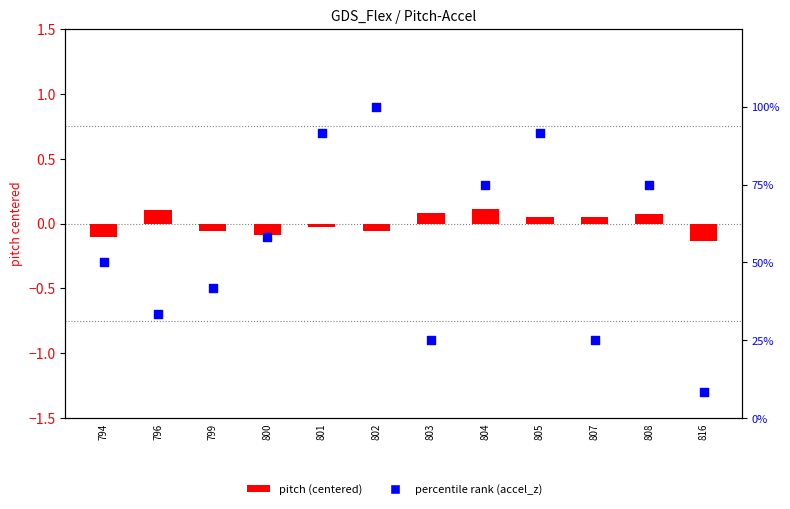

Is the value of percentile rank (accel_z) at 802 greater than the value of pitch (centered) at 799?

Yes